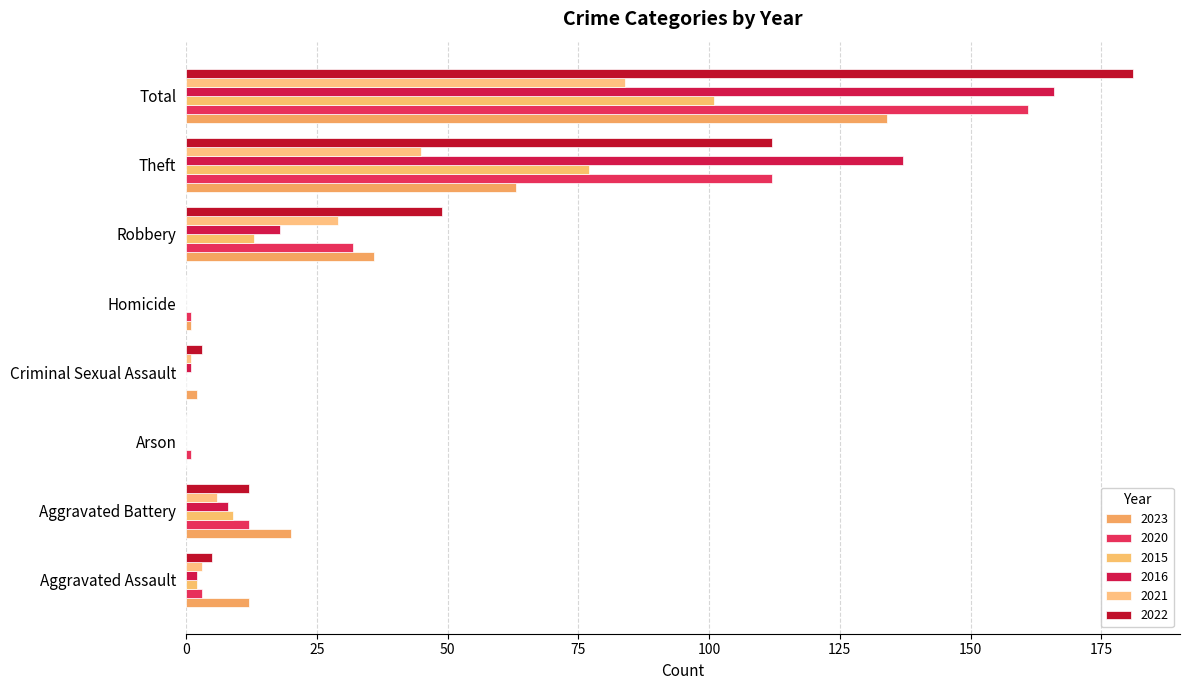

What position from the right is Arson?

6